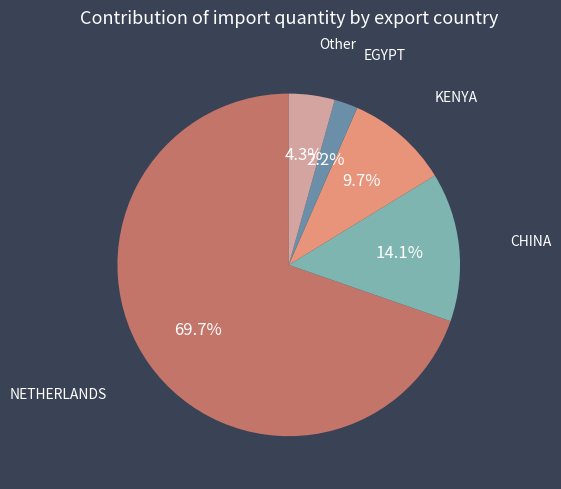

Which has a higher value, Other or KENYA?

KENYA